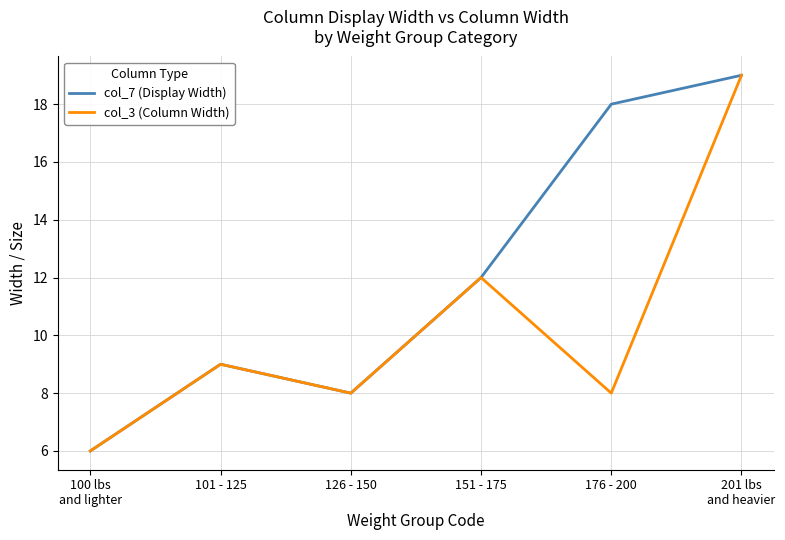

What is the sum of all col_7 (Display Width) values?

72